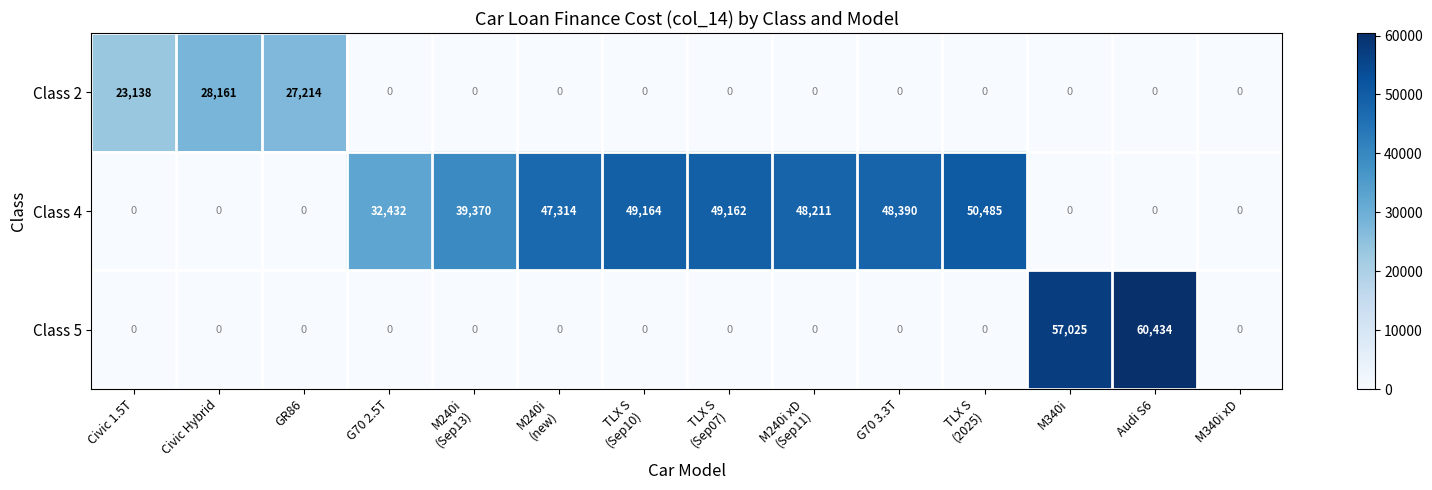

What is the maximum value shown in the chart?

60434